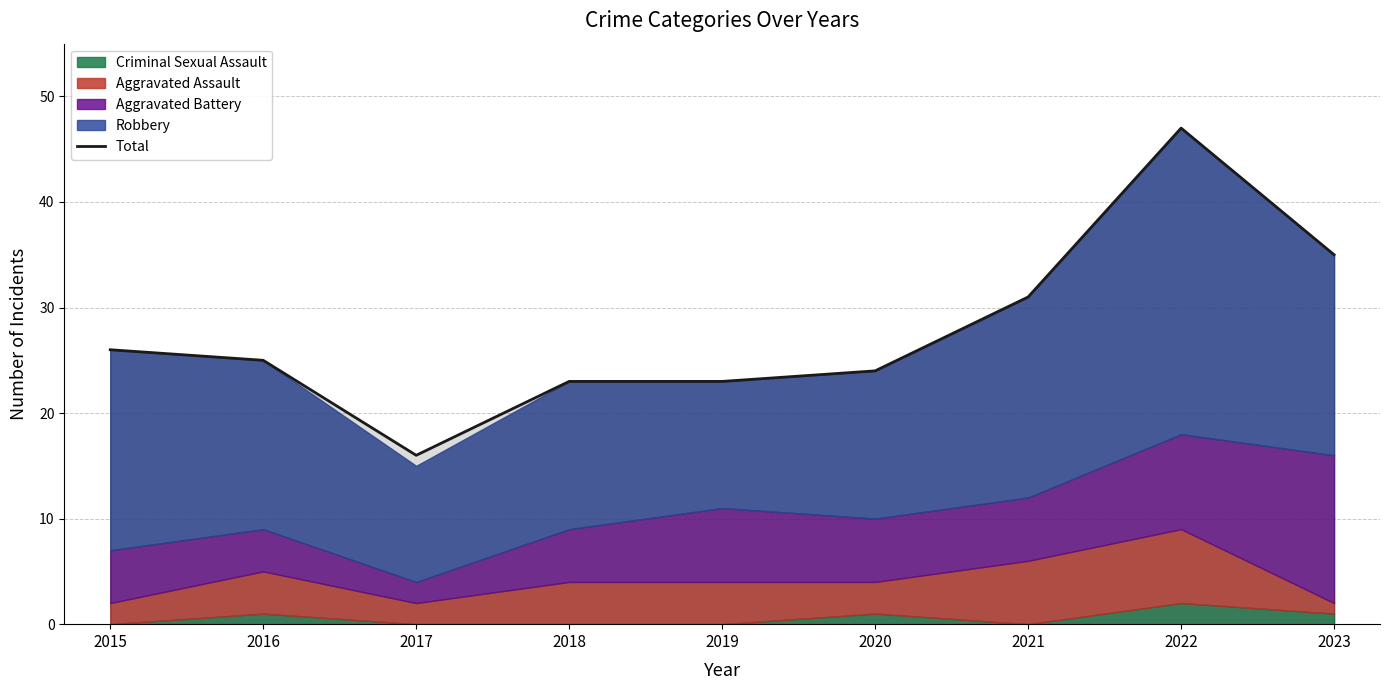

Rank the categories by value from highest to lowest.

2022, 2023, 2021, 2015, 2016, 2020, 2018, 2019, 2017